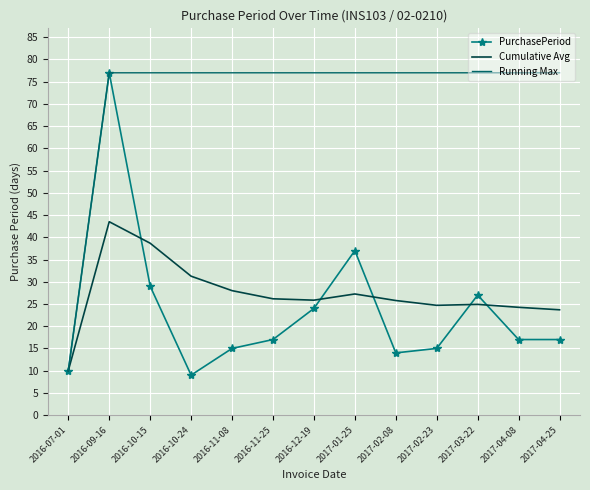

How many interior local peaks does the PurchasePeriod series have?

3